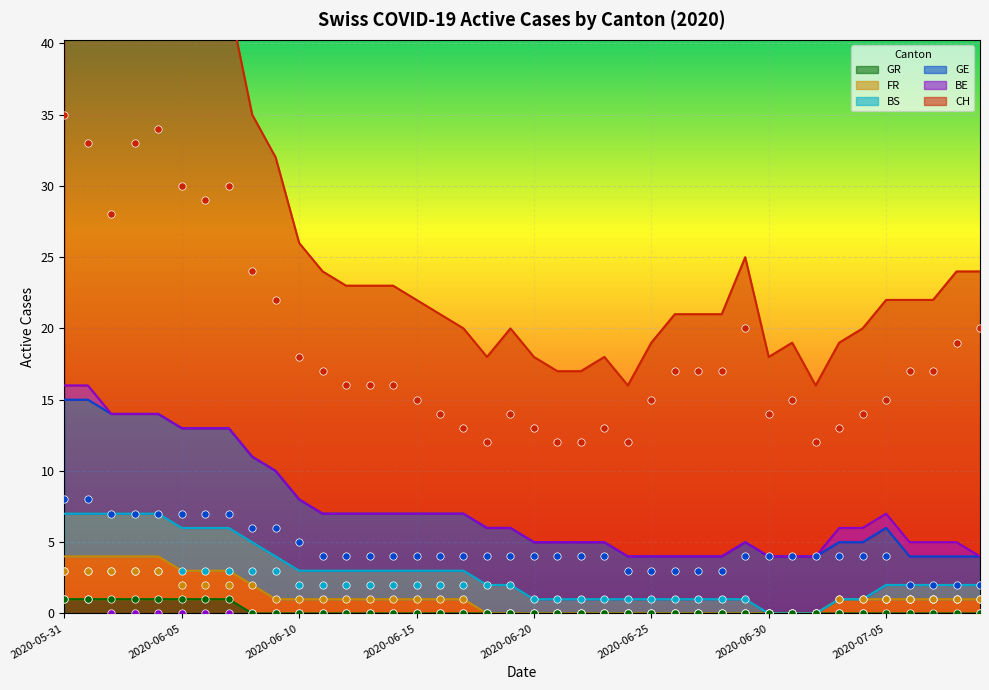

What are all the series names shown in the legend?

CH, BE, GE, BS, FR, GR